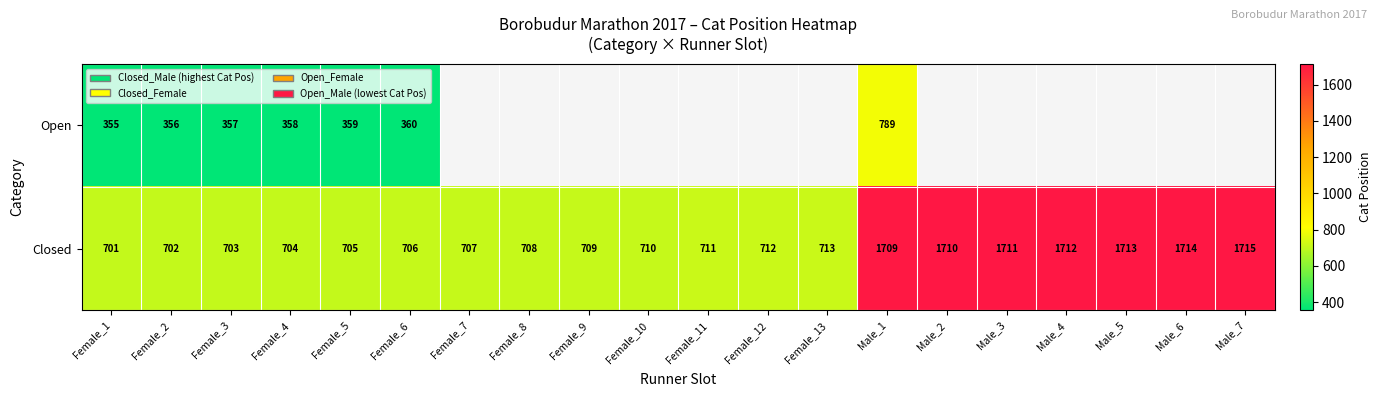

The Closed series shows 345 at Female_5. True or false?

False